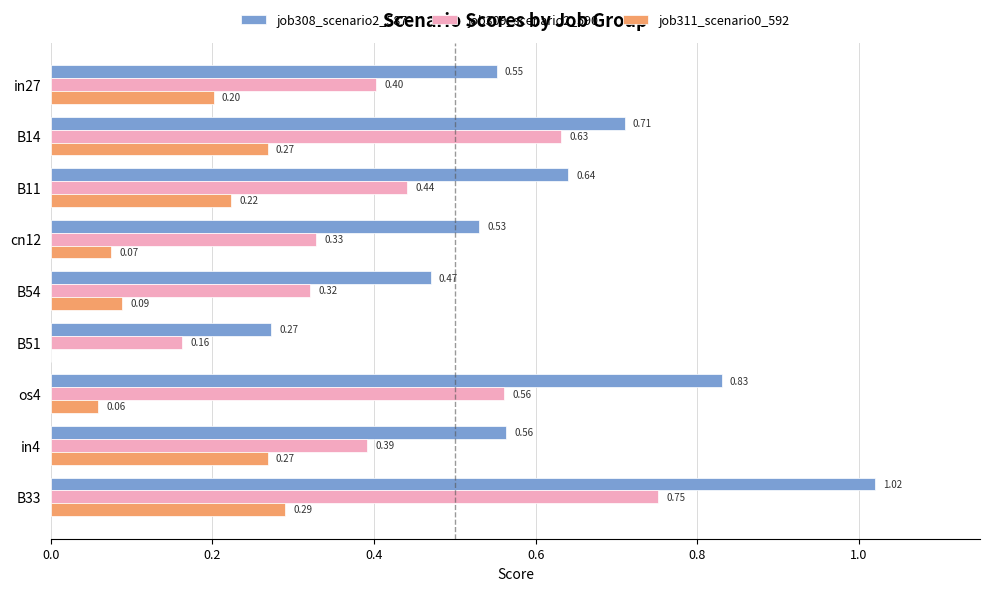

What is the sum of the job308_scenario2_587 values at in4 and B33?

1.6